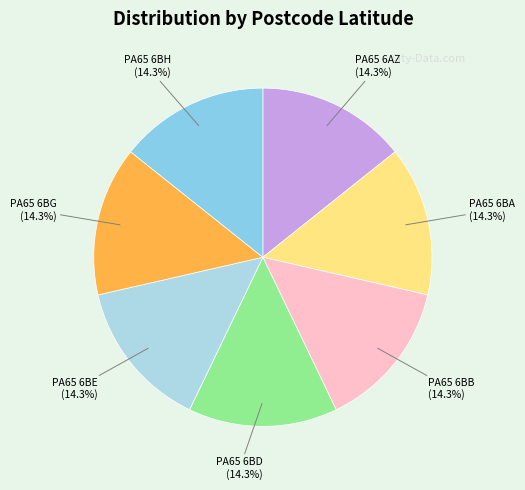

Approximately how many times larger is the value at PA65 6BH compared to PA65 6AZ?

1.0